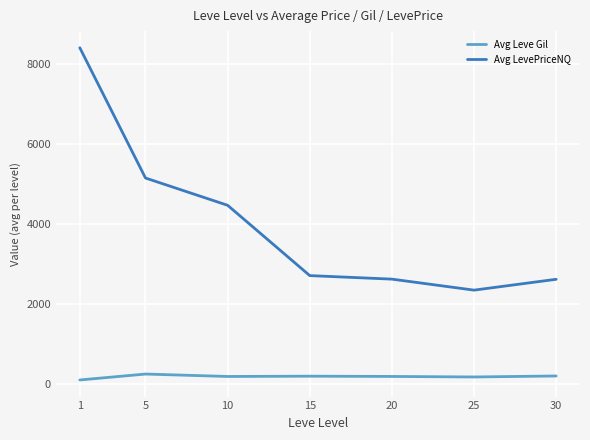

List the series in order of their peak value, lowest first.

Avg Leve Gil, Avg LevePriceNQ